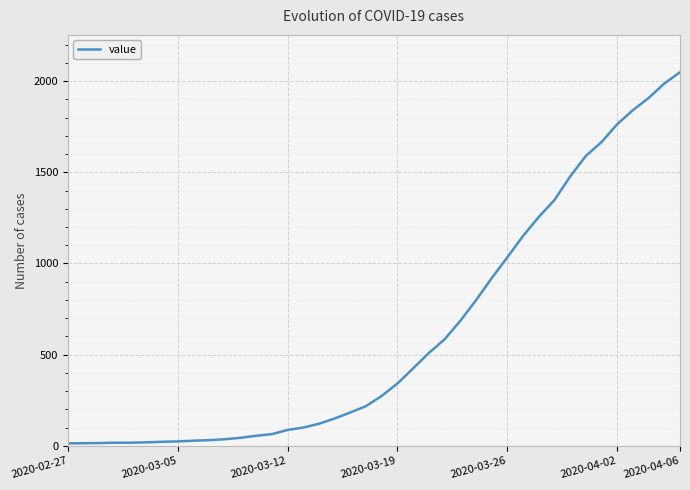

What is the greatest value displayed?

2049